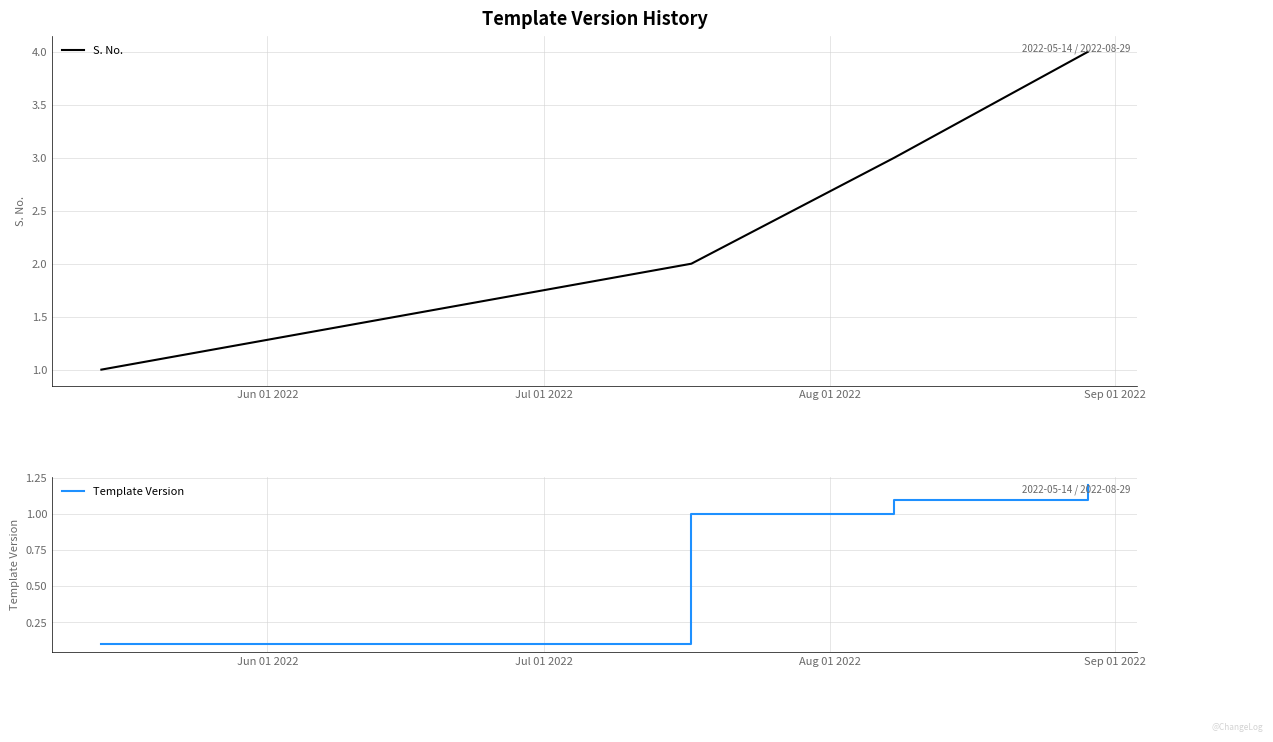

List the series in order of their overall mean, highest first.

S. No., Template Version